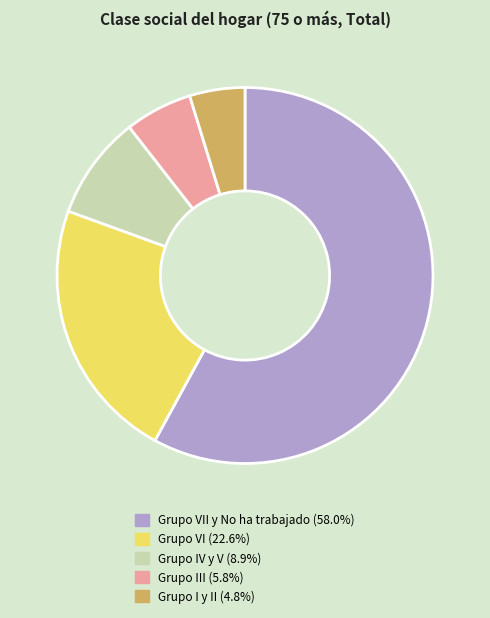

Is there a majority slice in this chart?

Yes